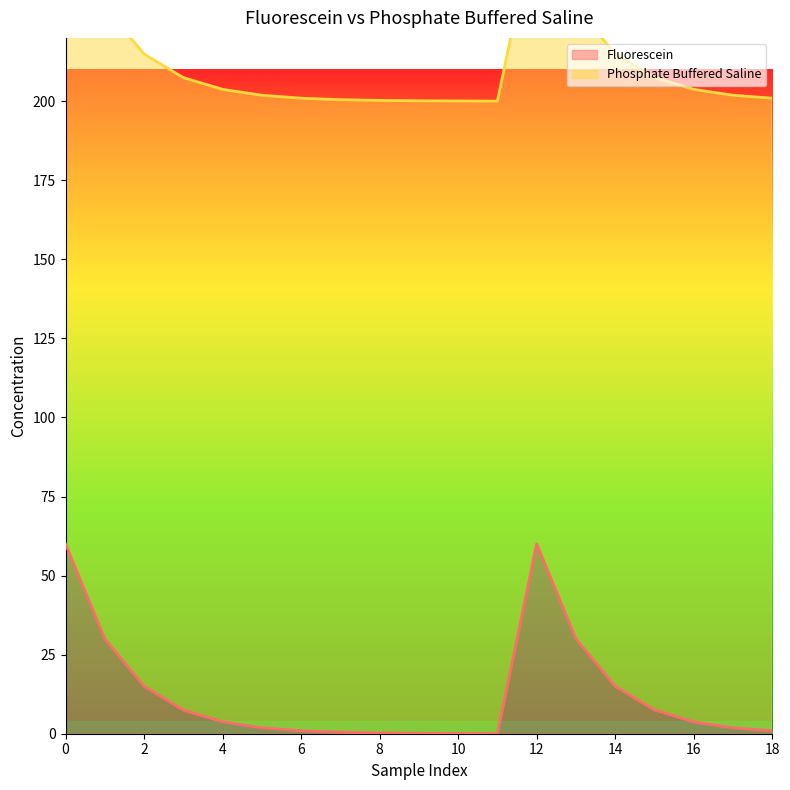

What is the difference between the maximum and minimum values in the Phosphate Buffered Saline series?

60.0